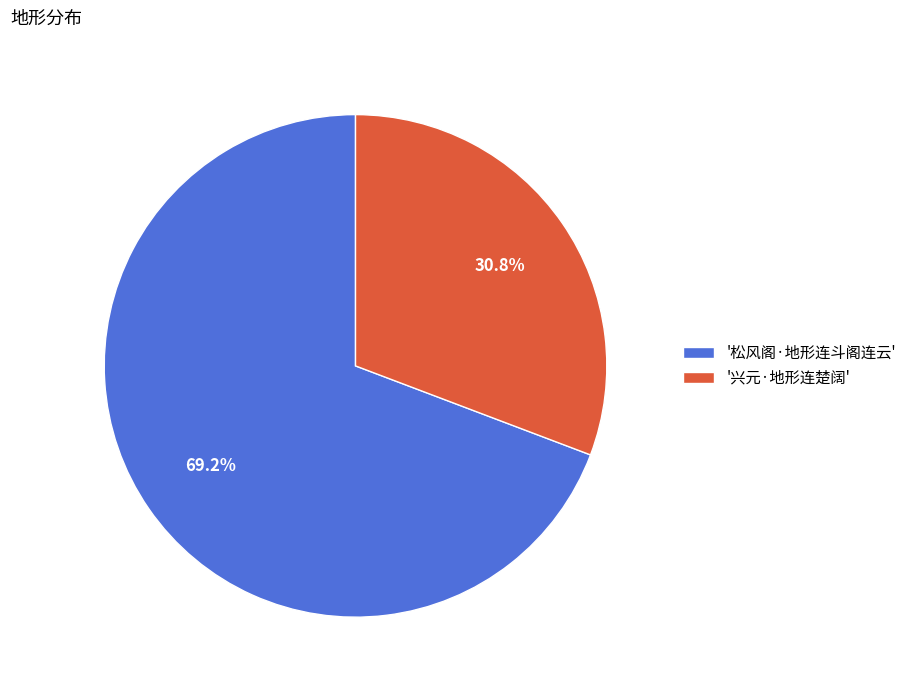

How many segments does this pie chart have?

2